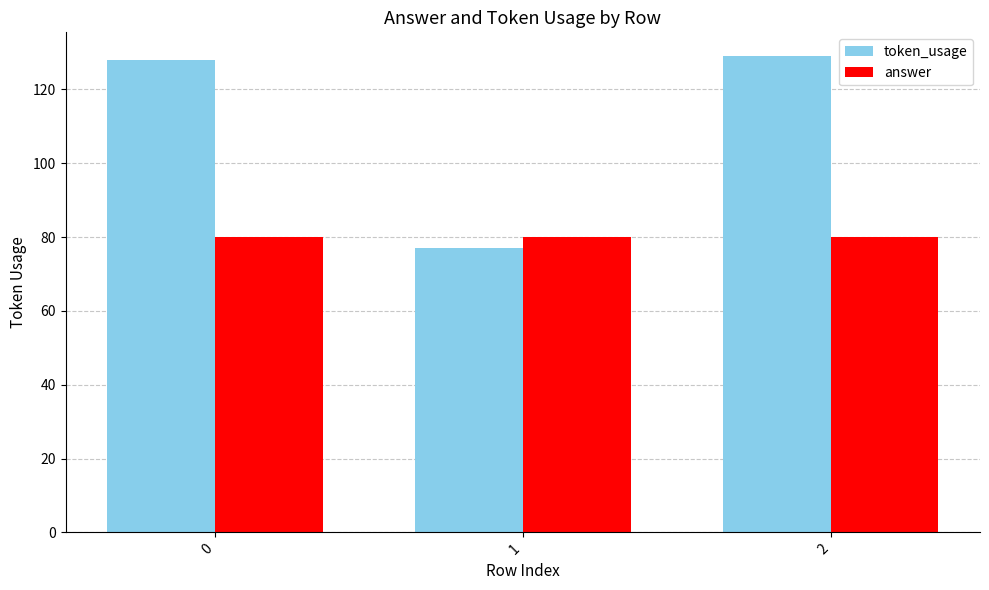

What are all the series names shown in the legend?

token_usage, answer